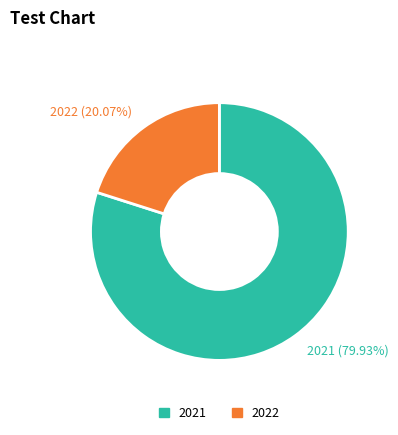

Is there a majority slice in this chart?

Yes